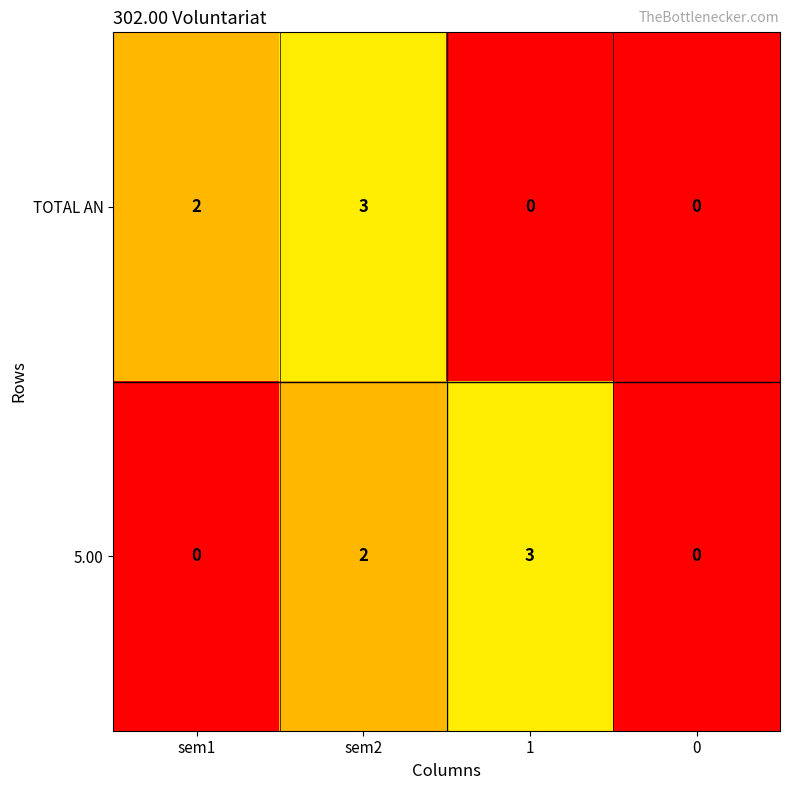

At which category is the sum across all series the highest?

sem2